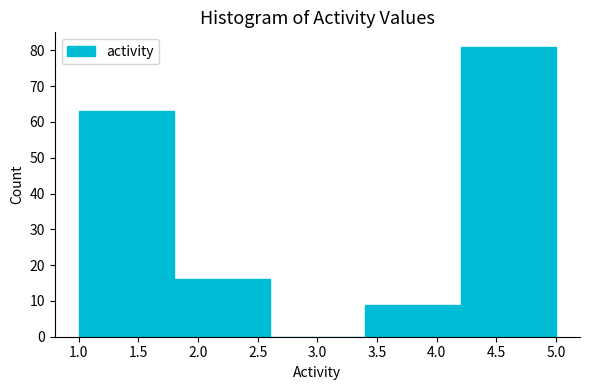

What is the height of the bar covering 3.4 to 4.2 on the x-axis? The values are not printed on the chart, so give them approximately, as read against the axis.

9